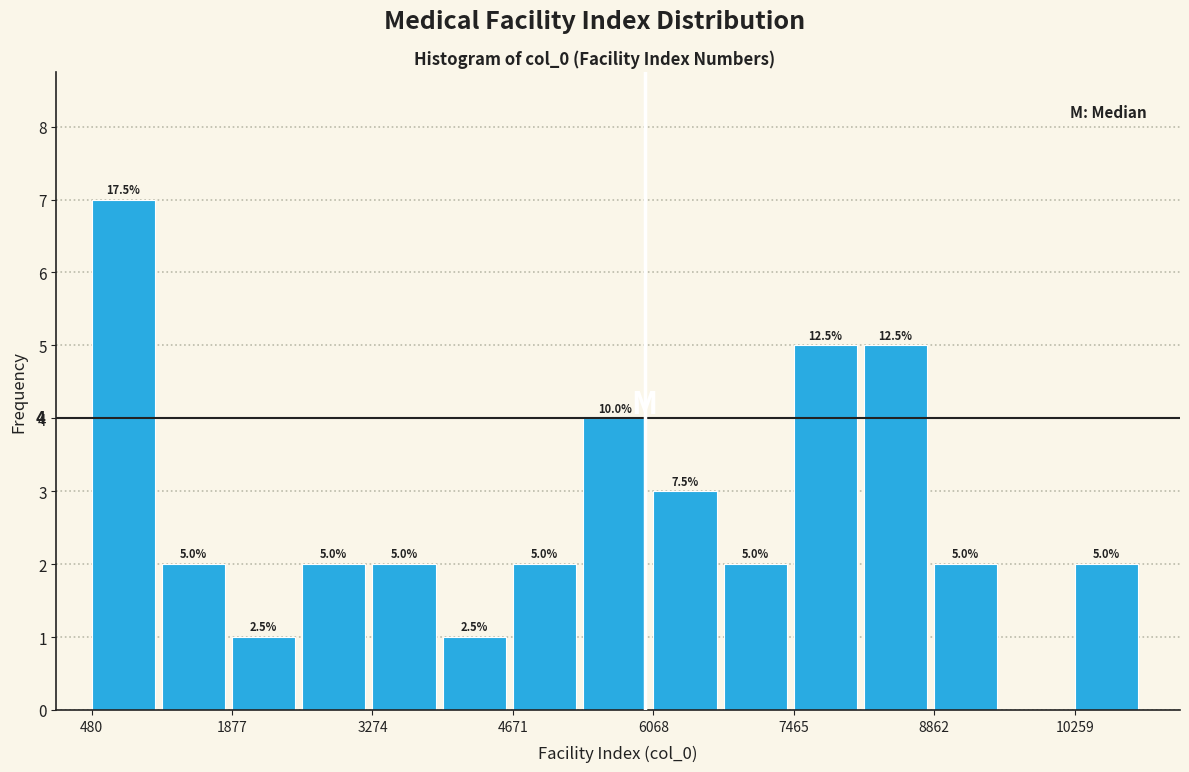

Around what value on the x-axis is the tallest bar? Give the approximate position of its centre, as read against the axis.

800